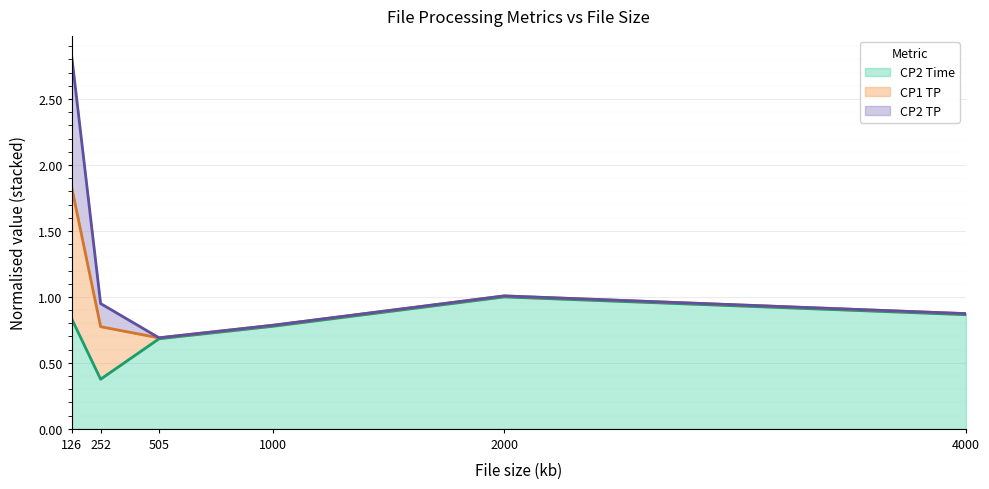

What is the highest value of the CP2 TP series?

2.8